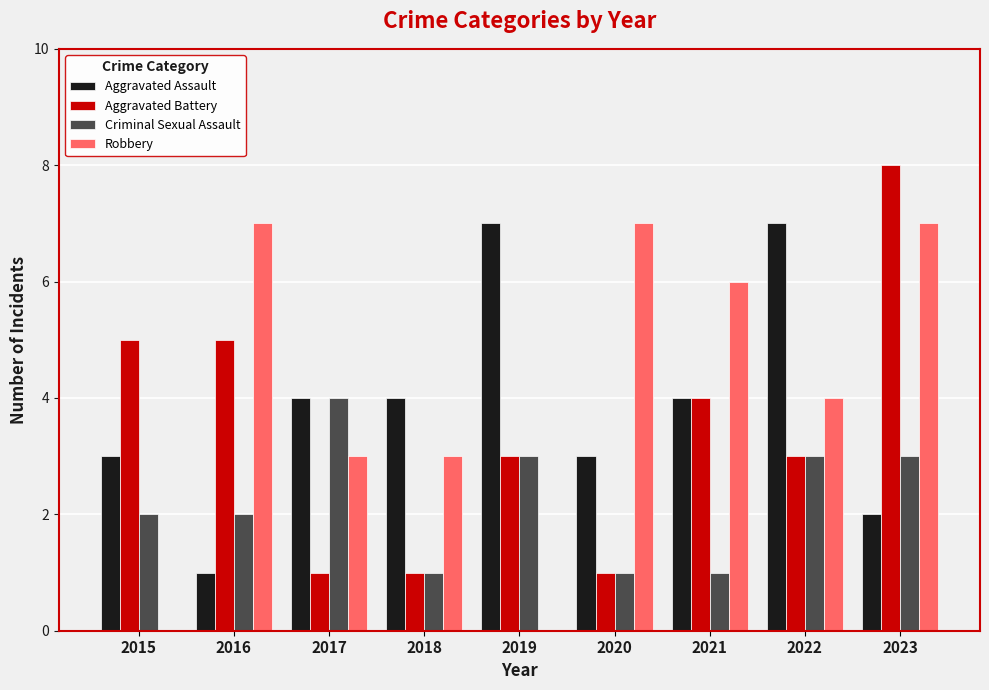

True or false: Aggravated Battery has a value of 14 at 2023.

False